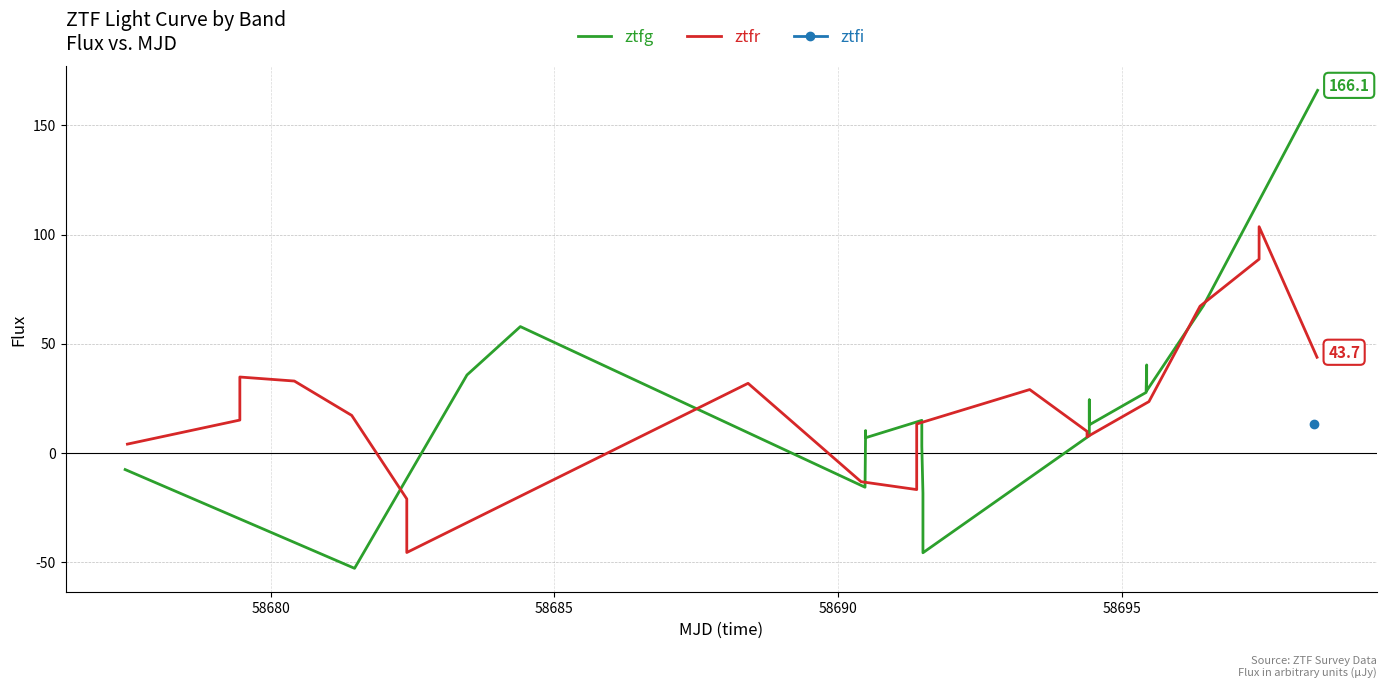

Is this an area chart (filled region under the line)?

No